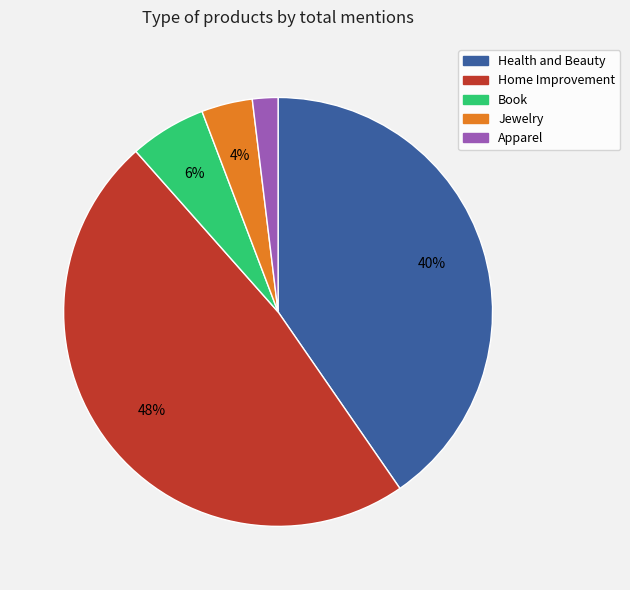

Does Jewelry account for over 50% of the chart?

No